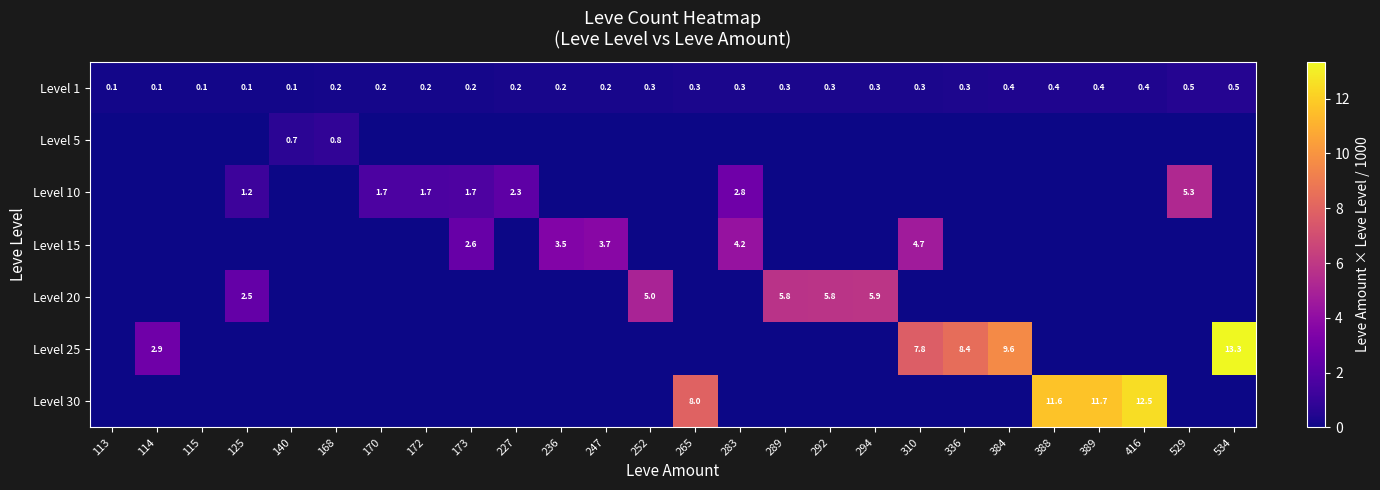

What is the difference between the highest and lowest values at 140?

0.7